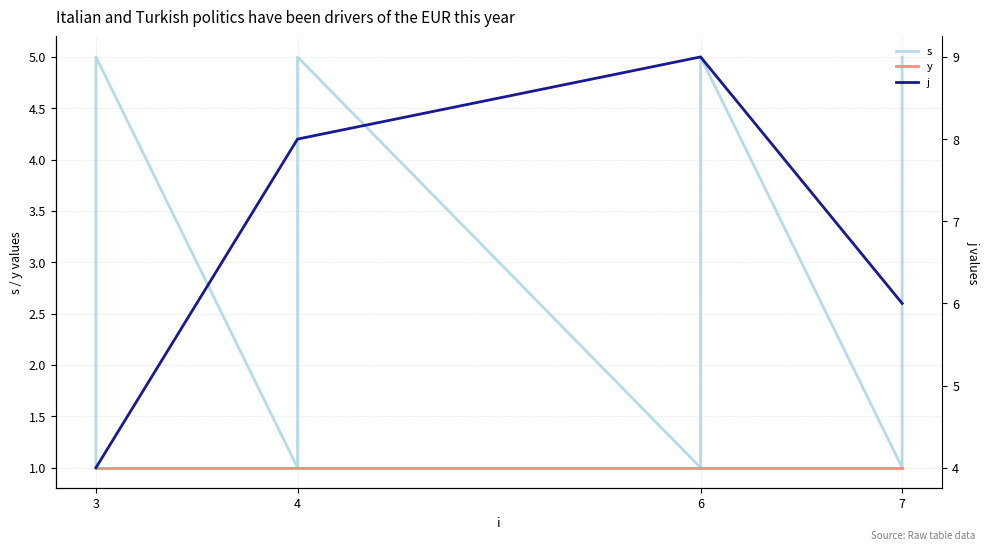

What is the difference between the maximum and minimum values in the j series?

5